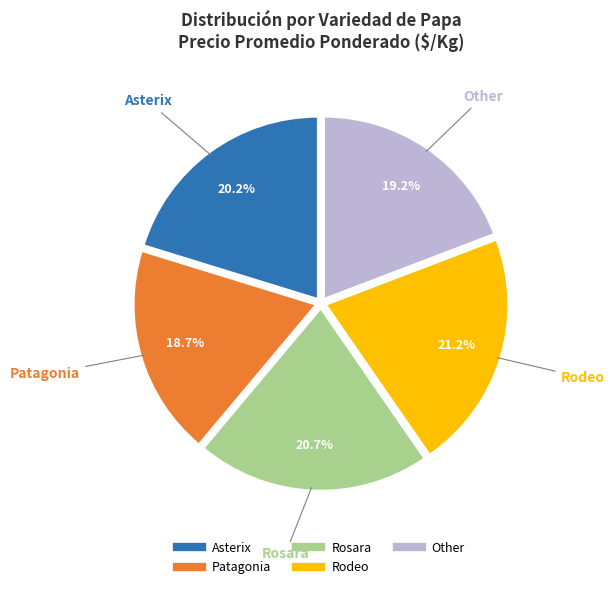

Is there any slice that represents more than half of the pie?

No